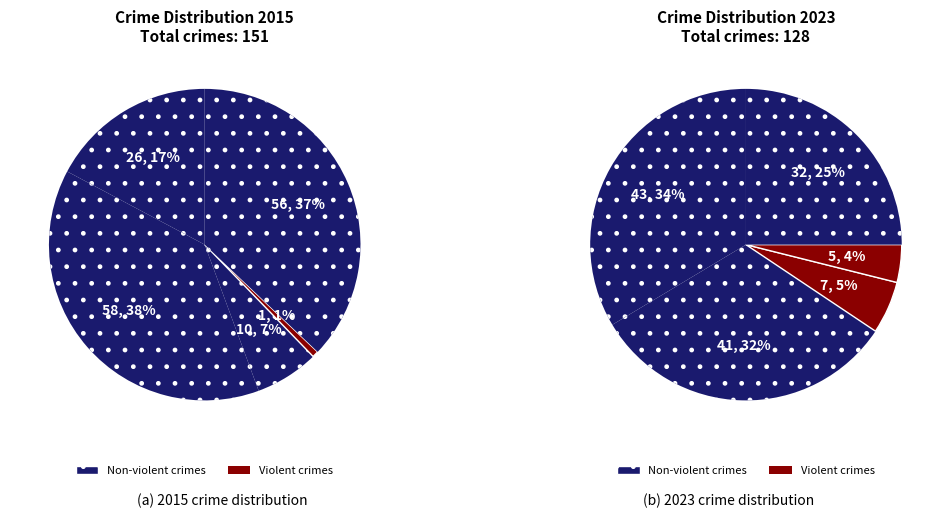

Does Criminal Sexual Assault represent more than half of the total?

No